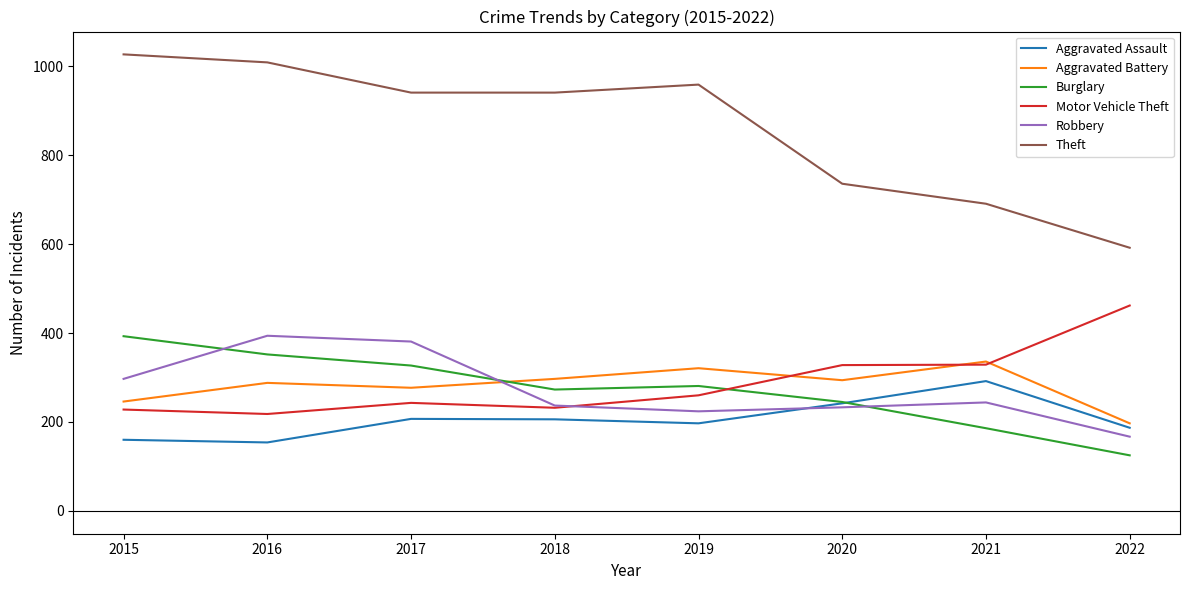

At which label is Theft closest to 809?

2020